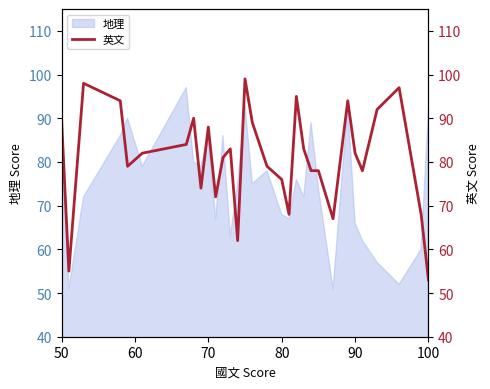

What is the smallest value displayed?

53